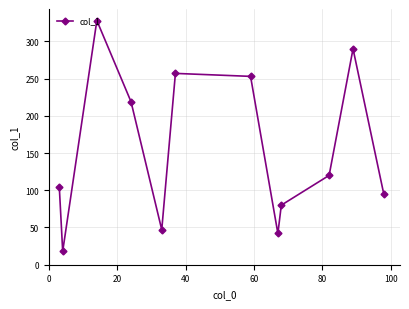

What is the smallest value displayed?

18